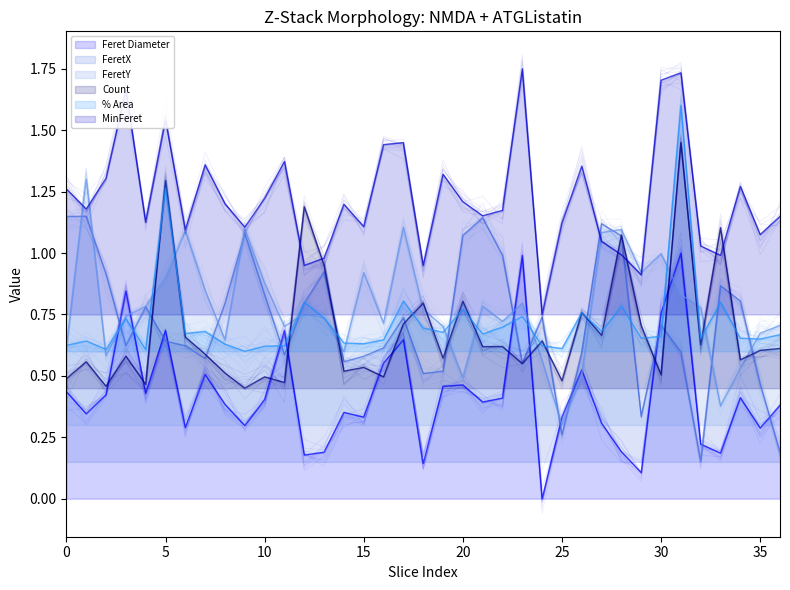

At which category does FeretX reach its first local valley?

15